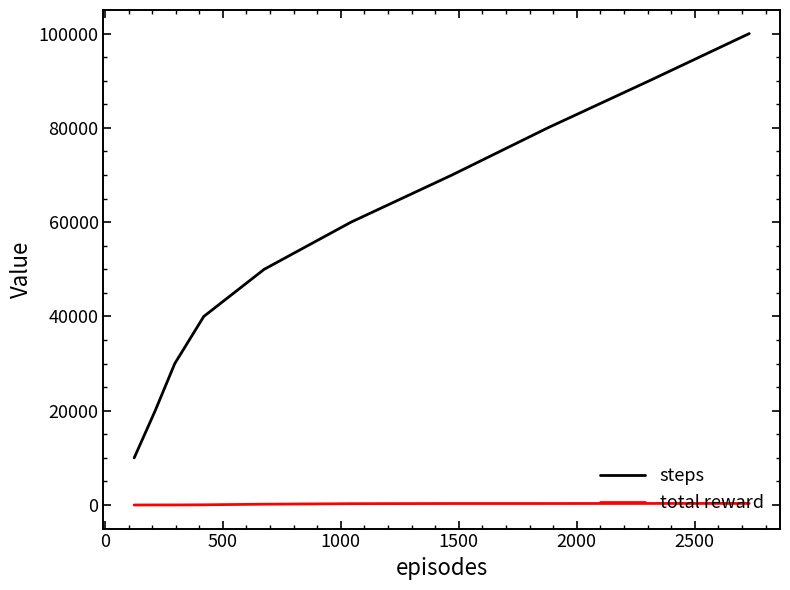

True or false: steps and total reward intersect in this chart.

False